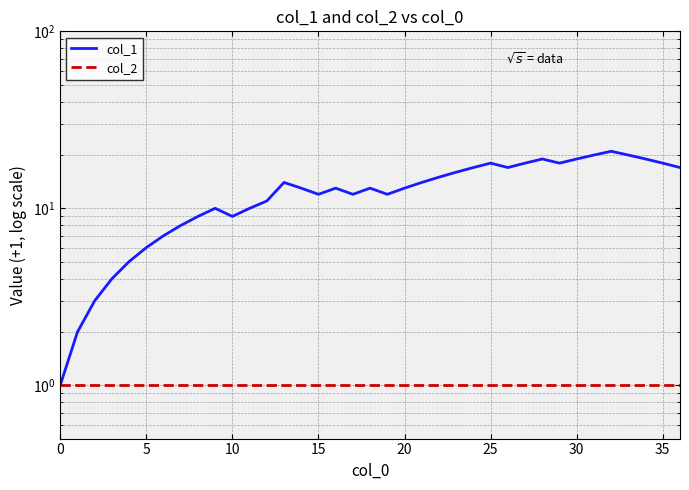

What is the label of the 5th point from the right?

32